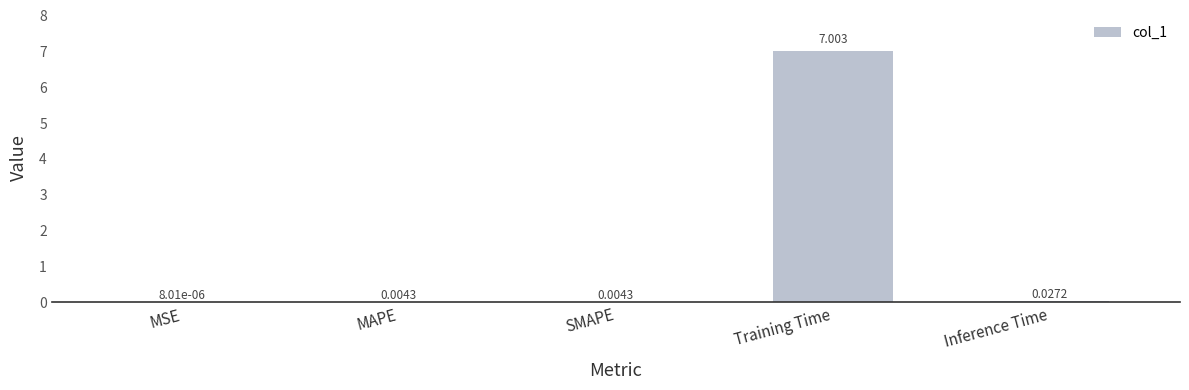

Count the number of data series in this chart.

1